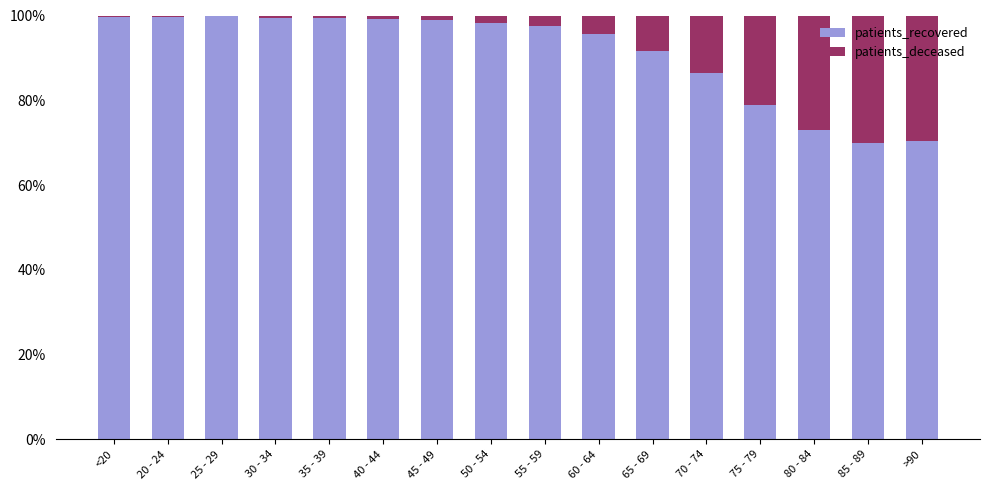

Are the bars grouped side by side (vs. stacked)?

No